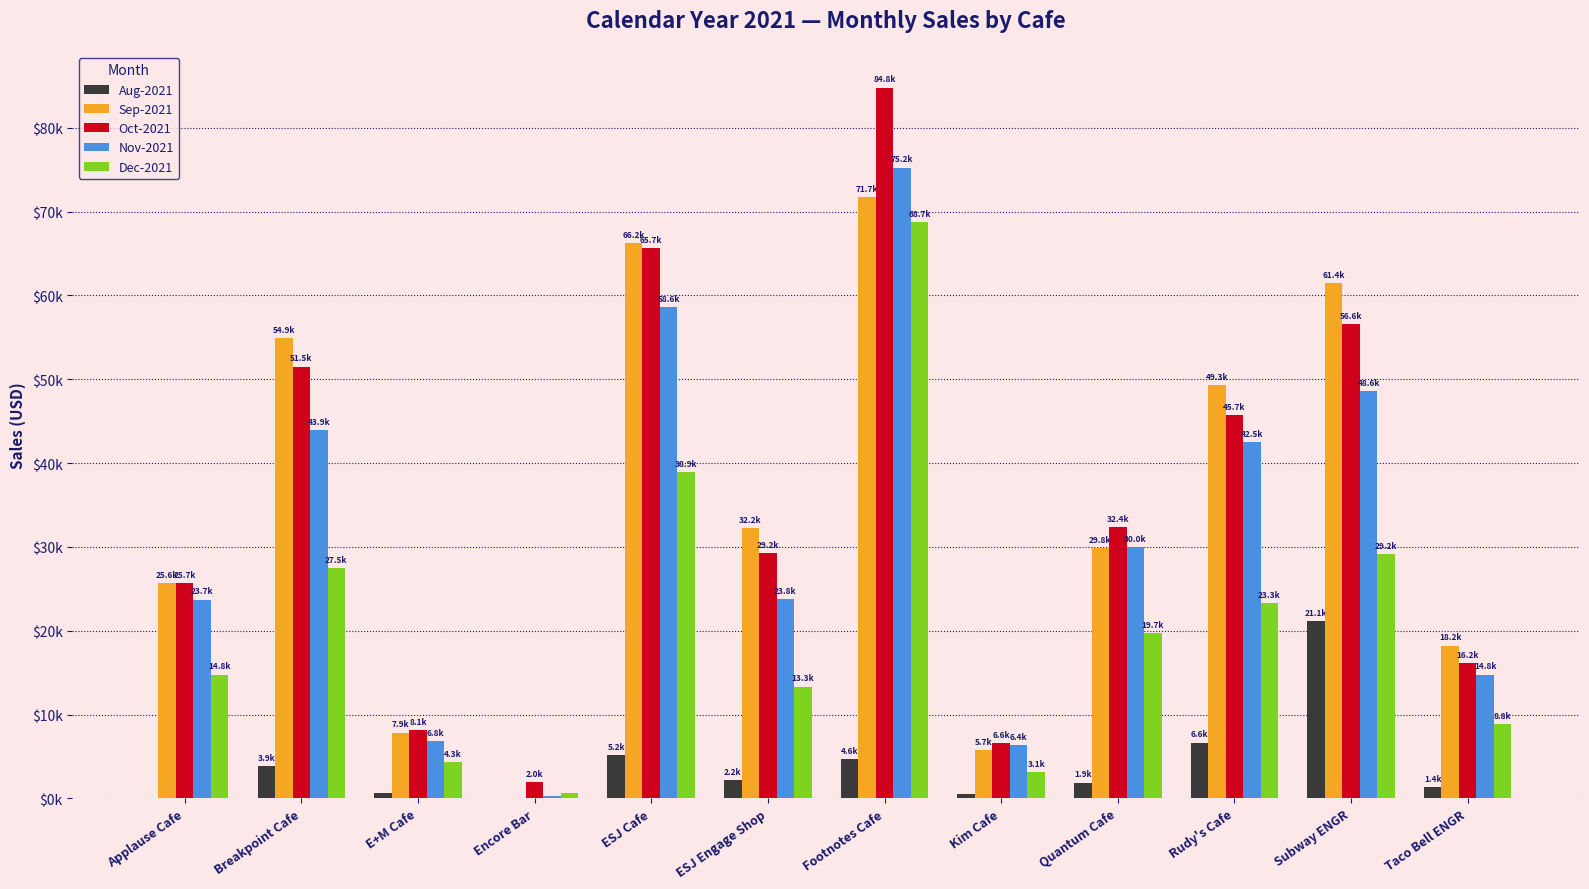

What are all the series names shown in the legend?

Aug-2021, Sep-2021, Oct-2021, Nov-2021, Dec-2021